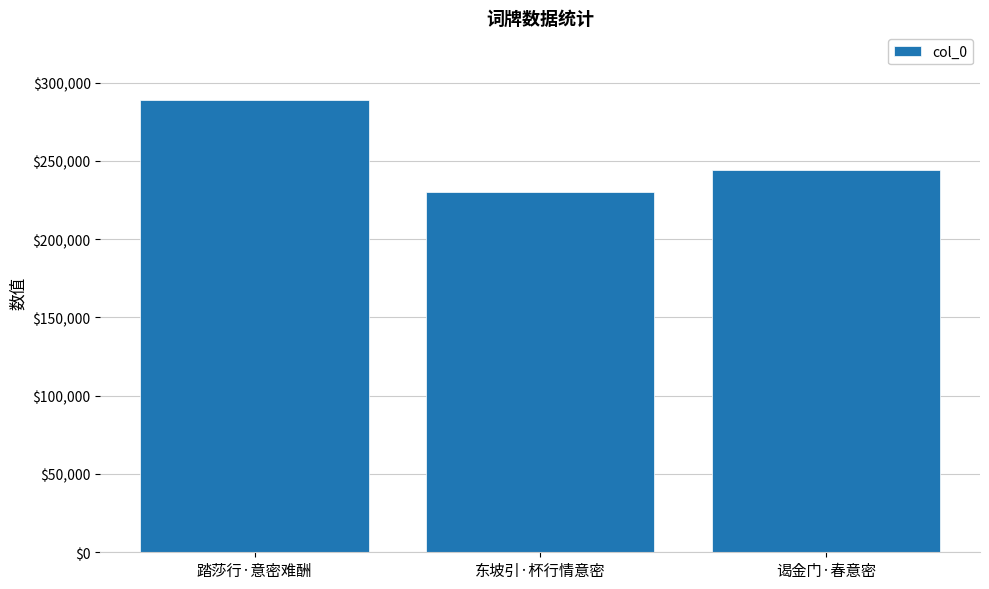

What value does the data have at 东坡引·杯行情意密, to the nearest 10?

230230